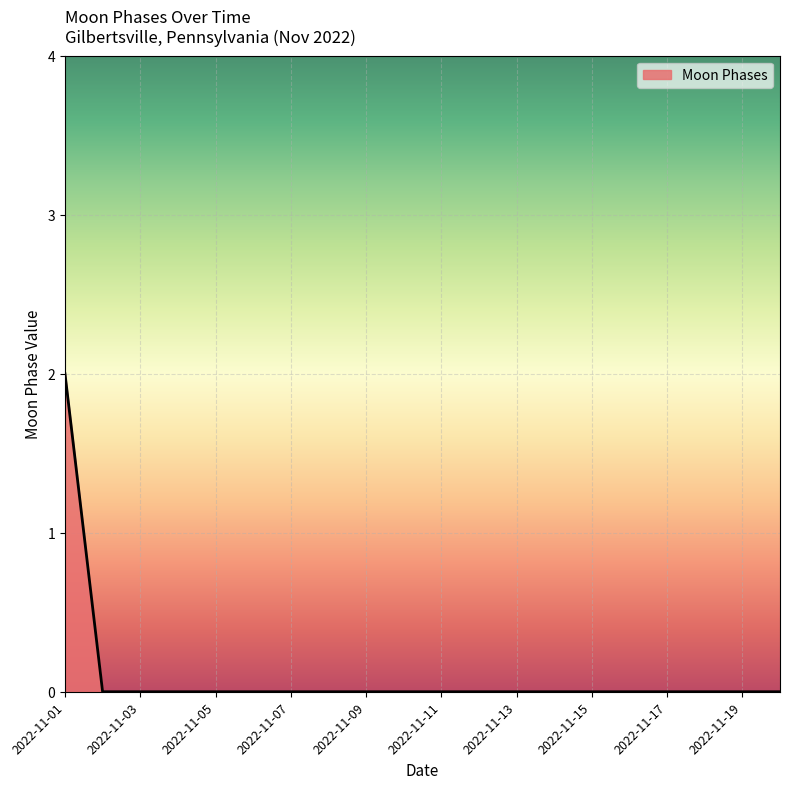

Is this an area chart (filled region under the line)?

Yes